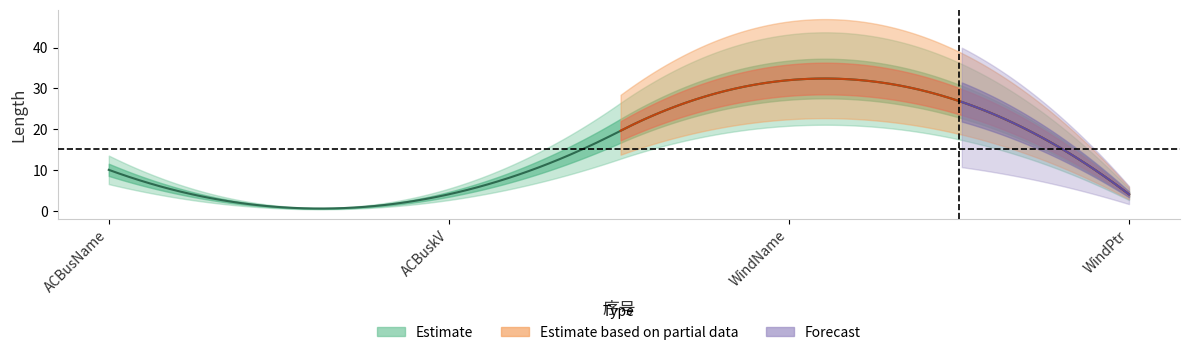

What is the value of the 3rd point from the left?

32